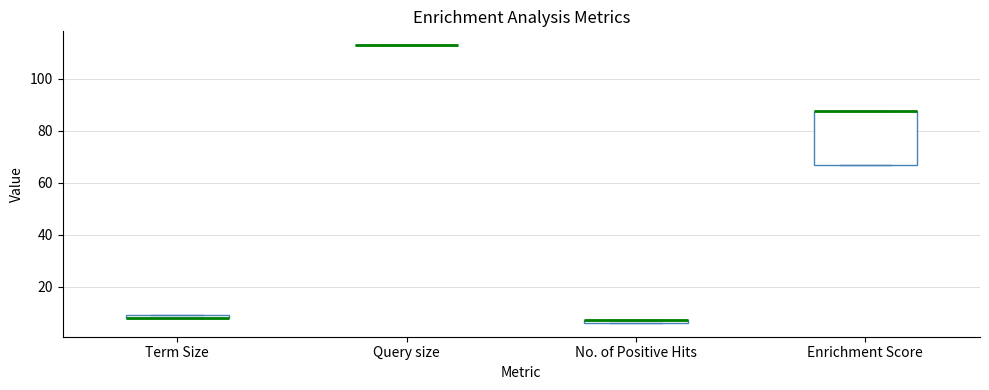

Which box is the tallest, from its lower edge to its upper edge?

Enrichment Score